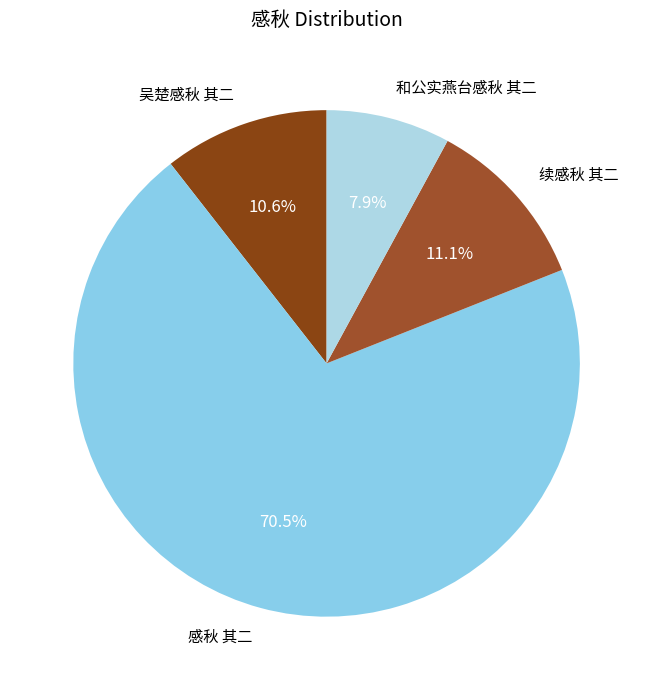

How many slices are in this pie chart?

4